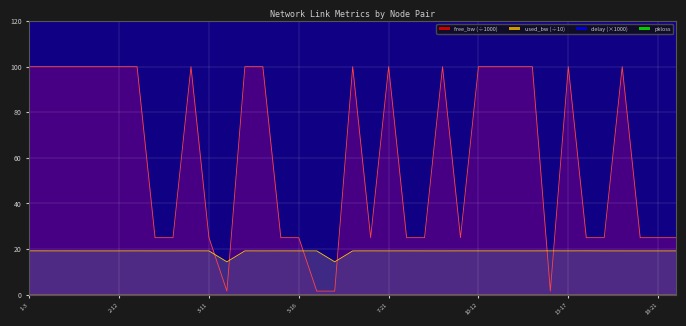

Between 20-22 and 13-17, which is larger?

13-17